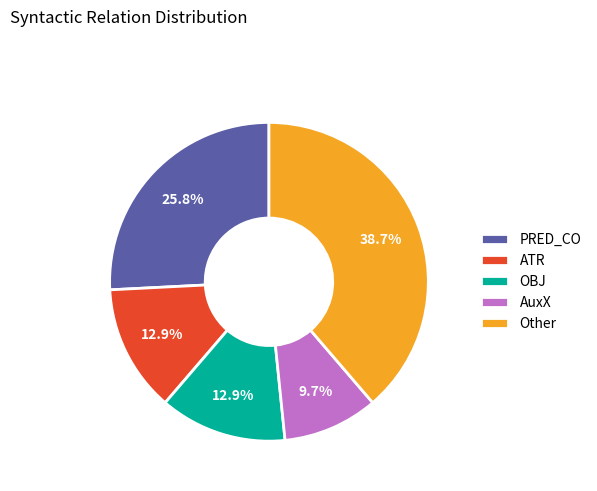

Is there any slice that represents more than half of the pie?

No